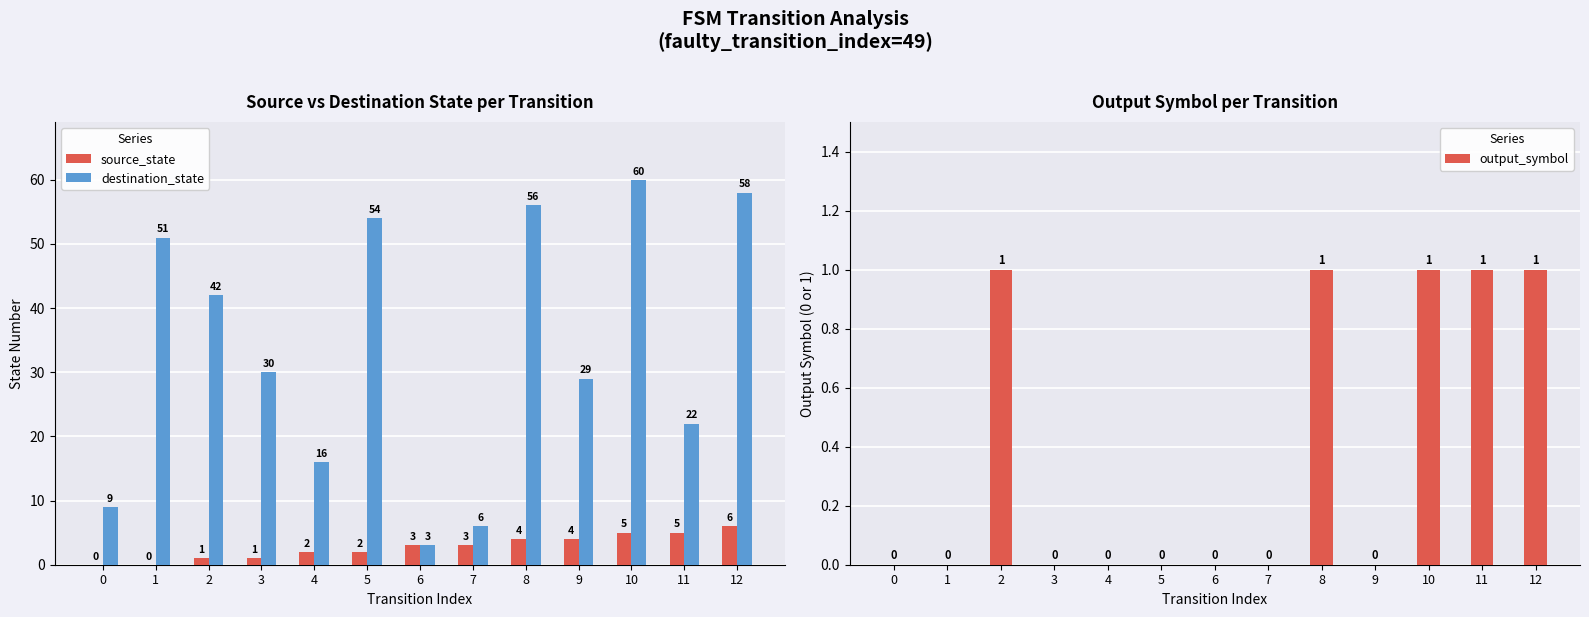

How many output_symbol values are between 0 and 1?

13